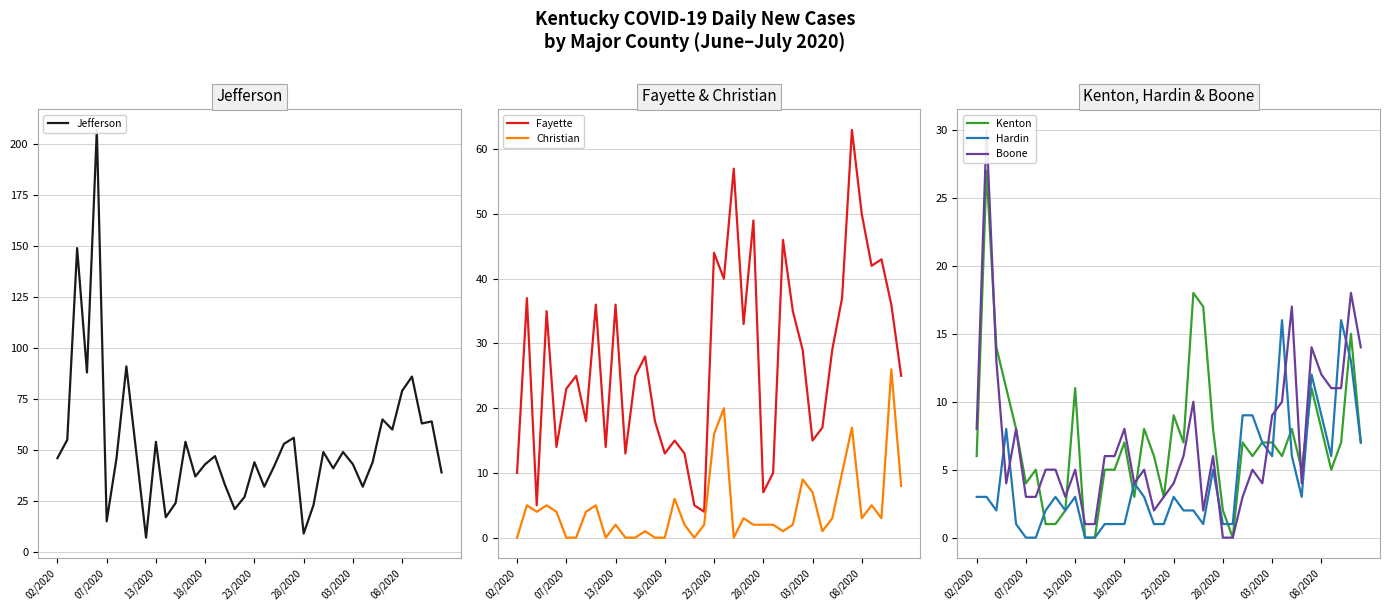

Is it true that Jefferson equals 65 at 27?

False